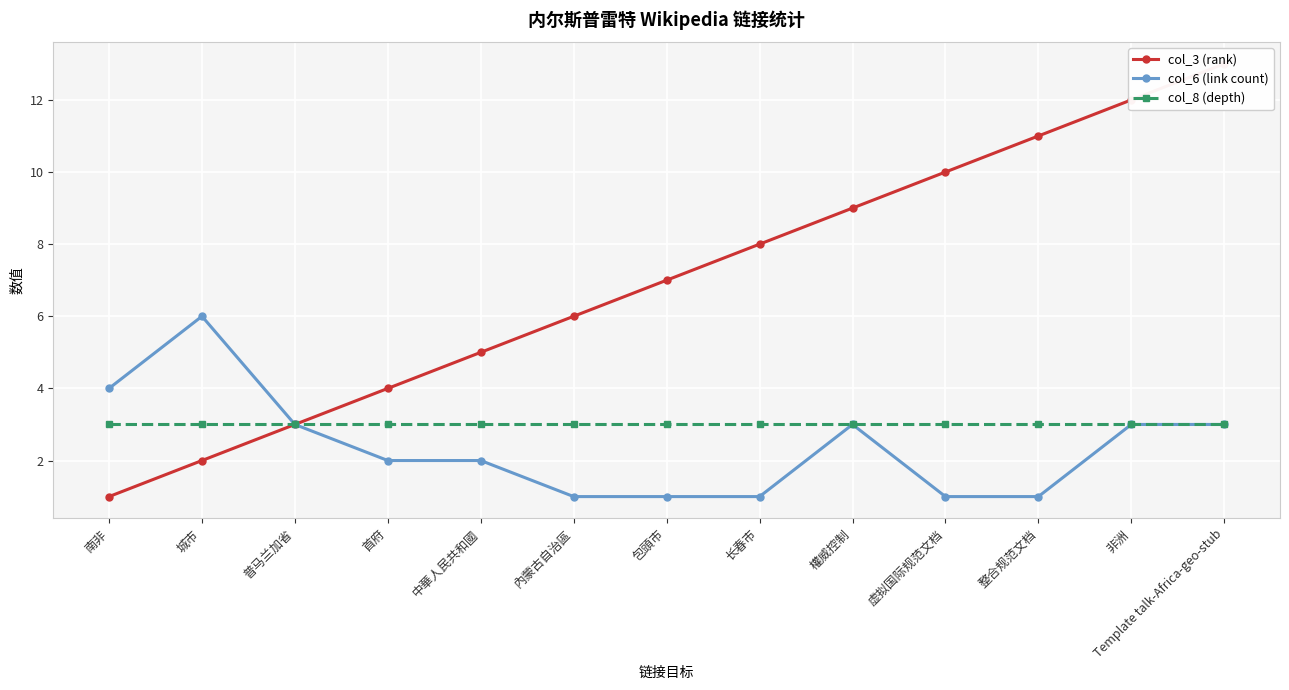

What are all the series names shown in the legend?

col_3 (rank), col_6 (link count), col_8 (depth)